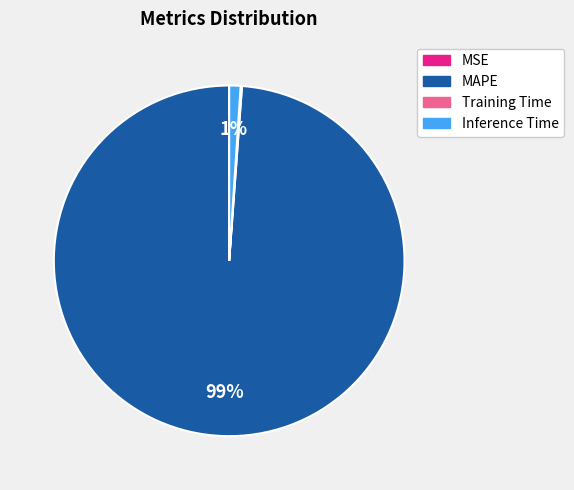

To the nearest percent, what is the average slice percentage?

25%